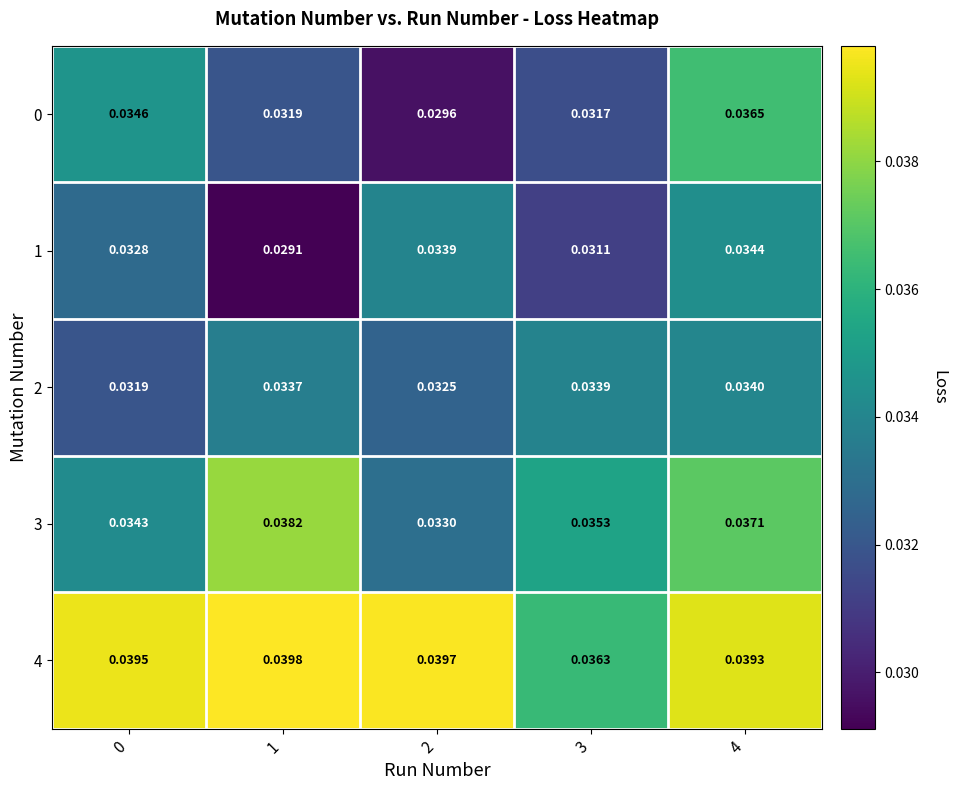

Is the value of 0 at 3 greater than the value of 4 at 1?

No